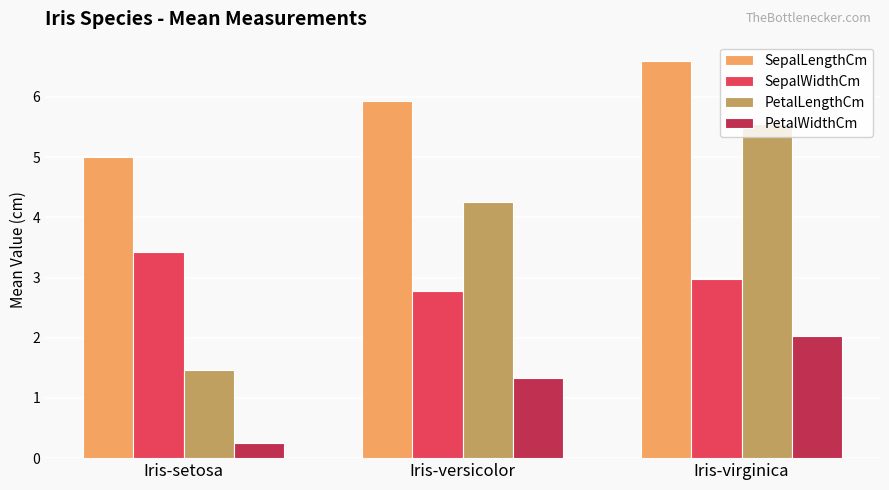

What is the label of the 3rd bar from the left?

Iris-virginica